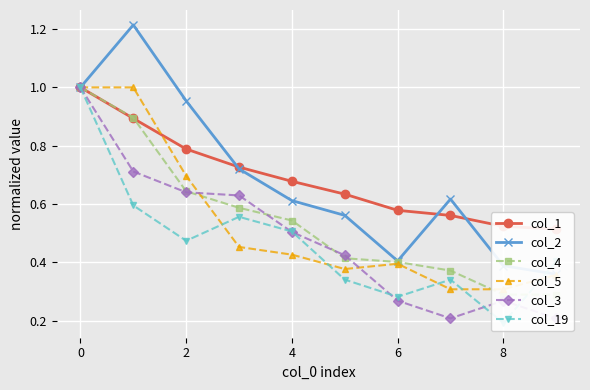

Is this an area chart (filled region under the line)?

No